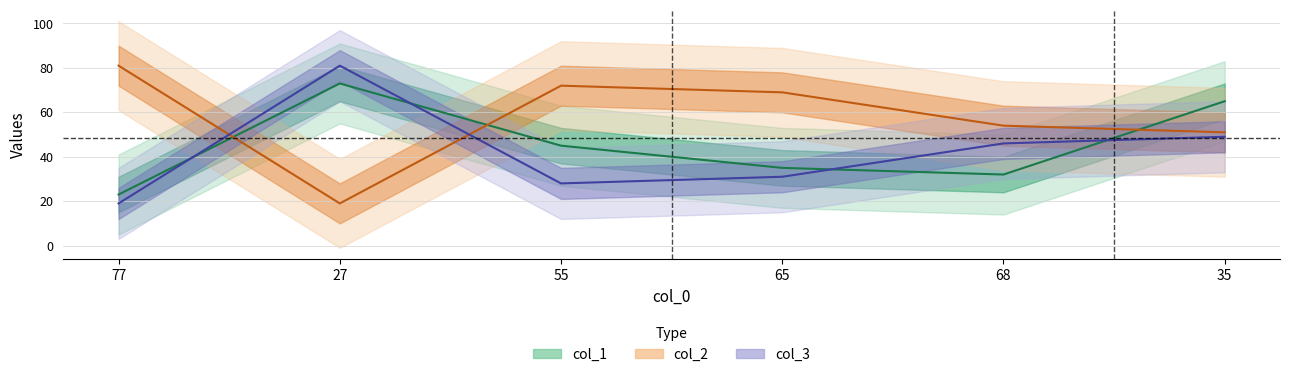

Between 55 and 35, which is larger?

35